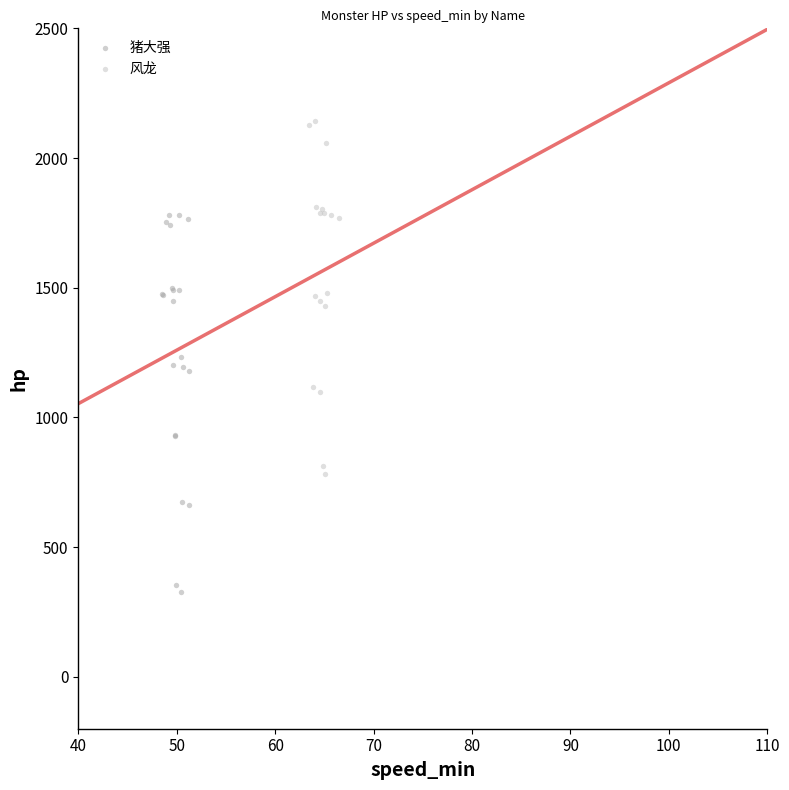

Which series contains the lowest Y value?

猪大强